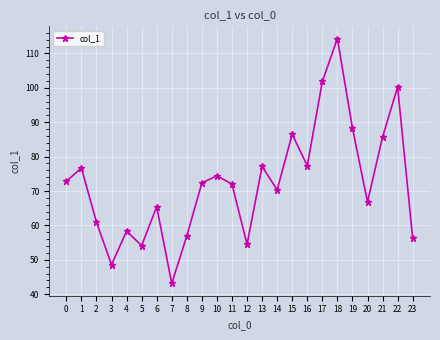

What is the sum of the values at 0 and 9?

145.1